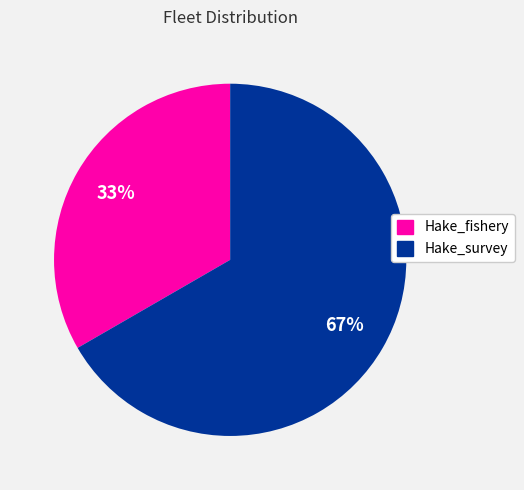

How many slices are in this pie chart?

2